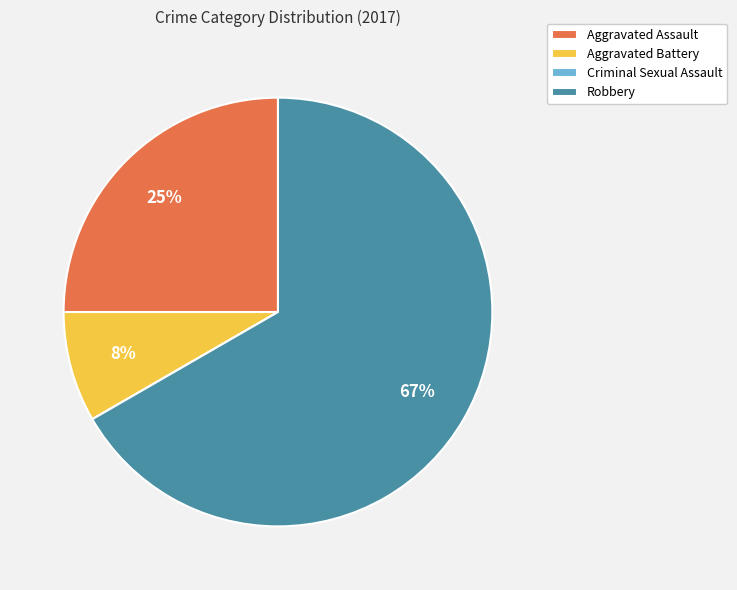

Which slice is the largest?

Robbery